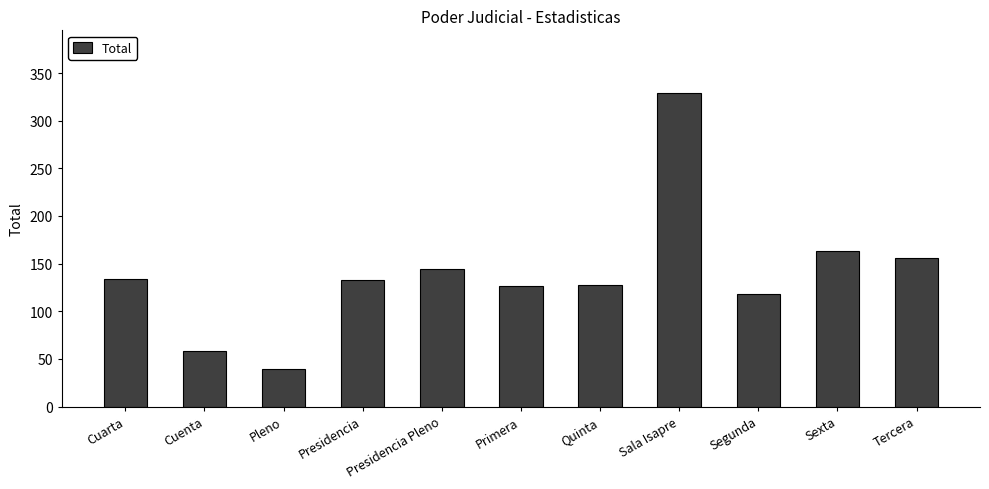

Are the bars horizontal?

No